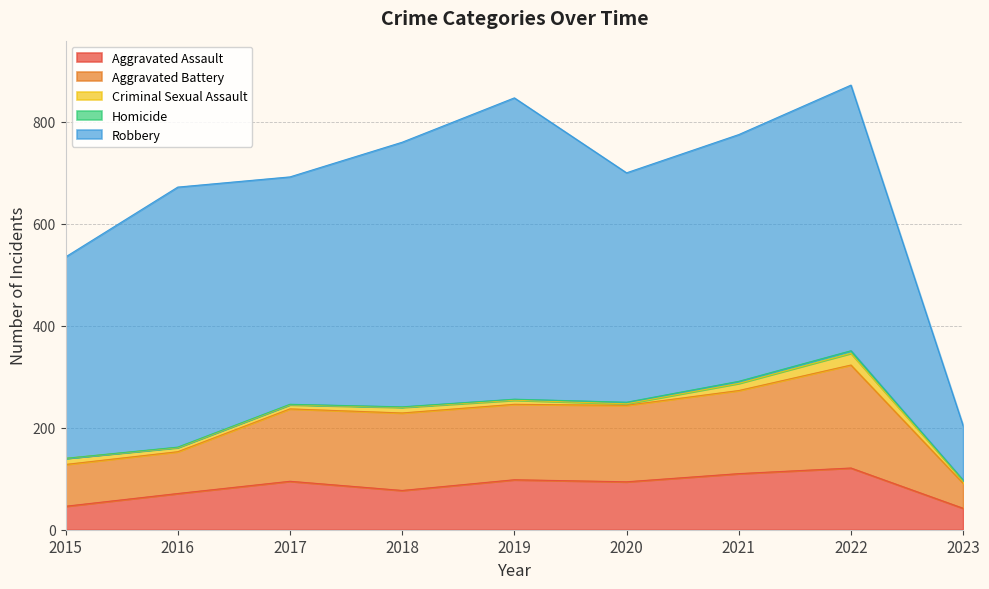

Does the chart display data point markers on the line(s)?

No